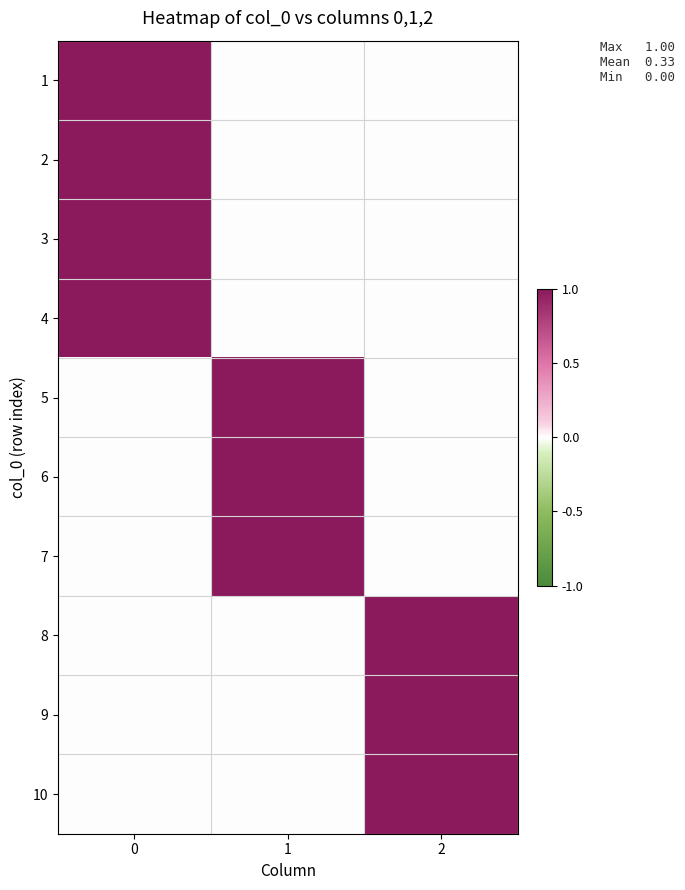

What is the maximum value shown in the chart?

1